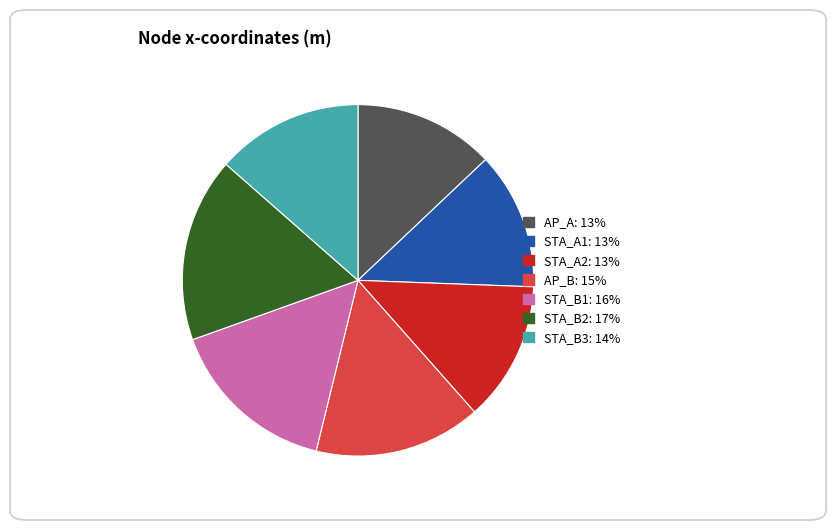

Is the sum of AP_B and STA_B1 greater than half?

No